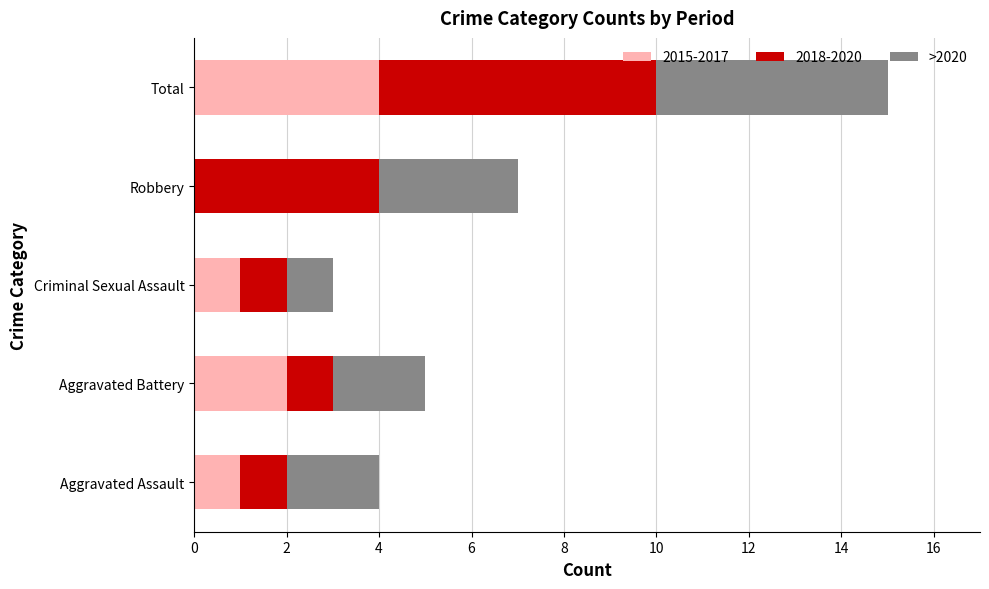

At which label does 2015-2017 reach its peak?

Total